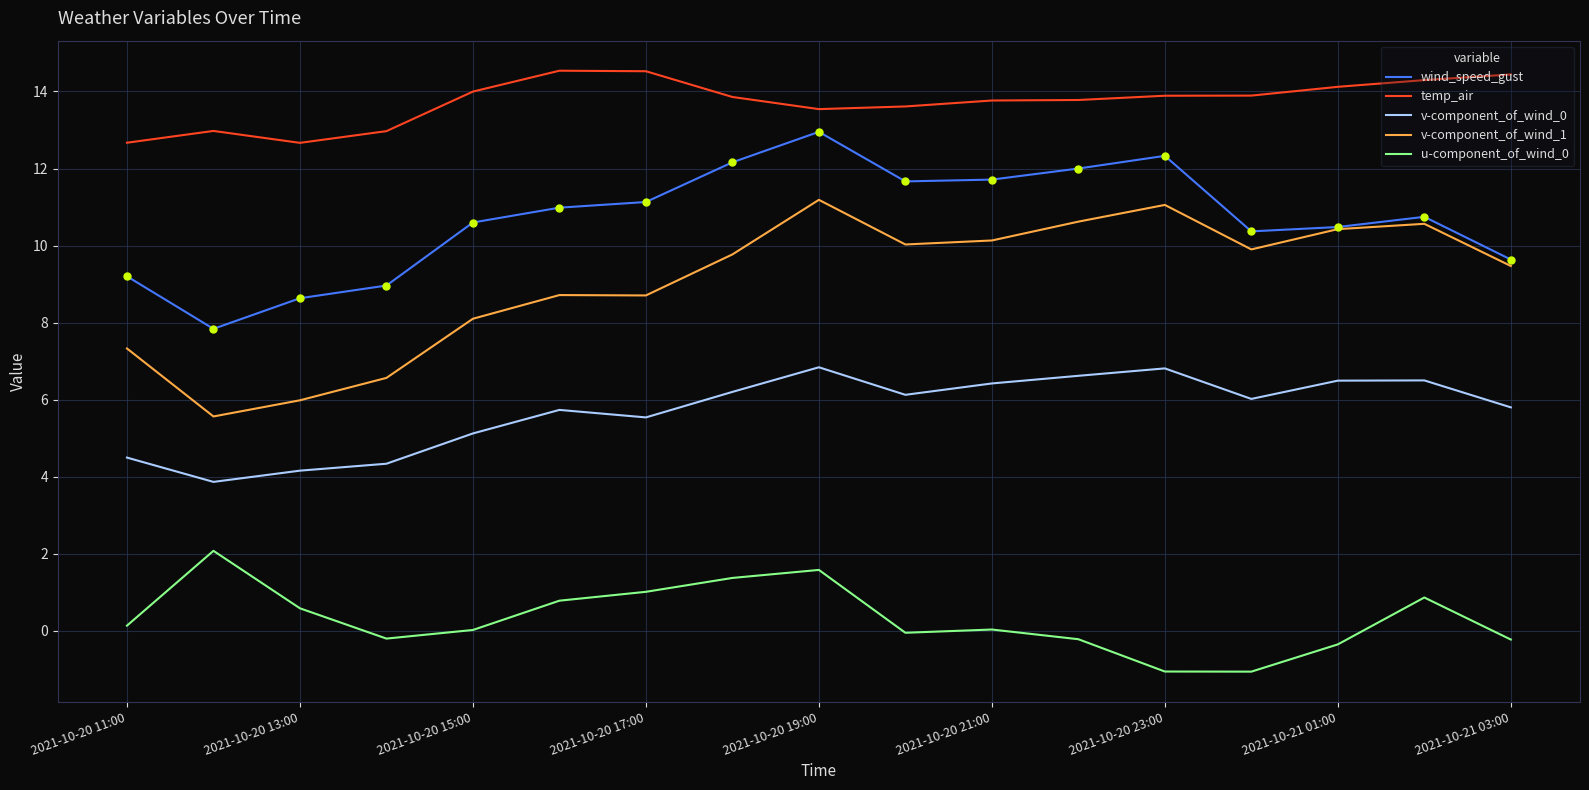

Which series has the largest total across all categories?

temp_air